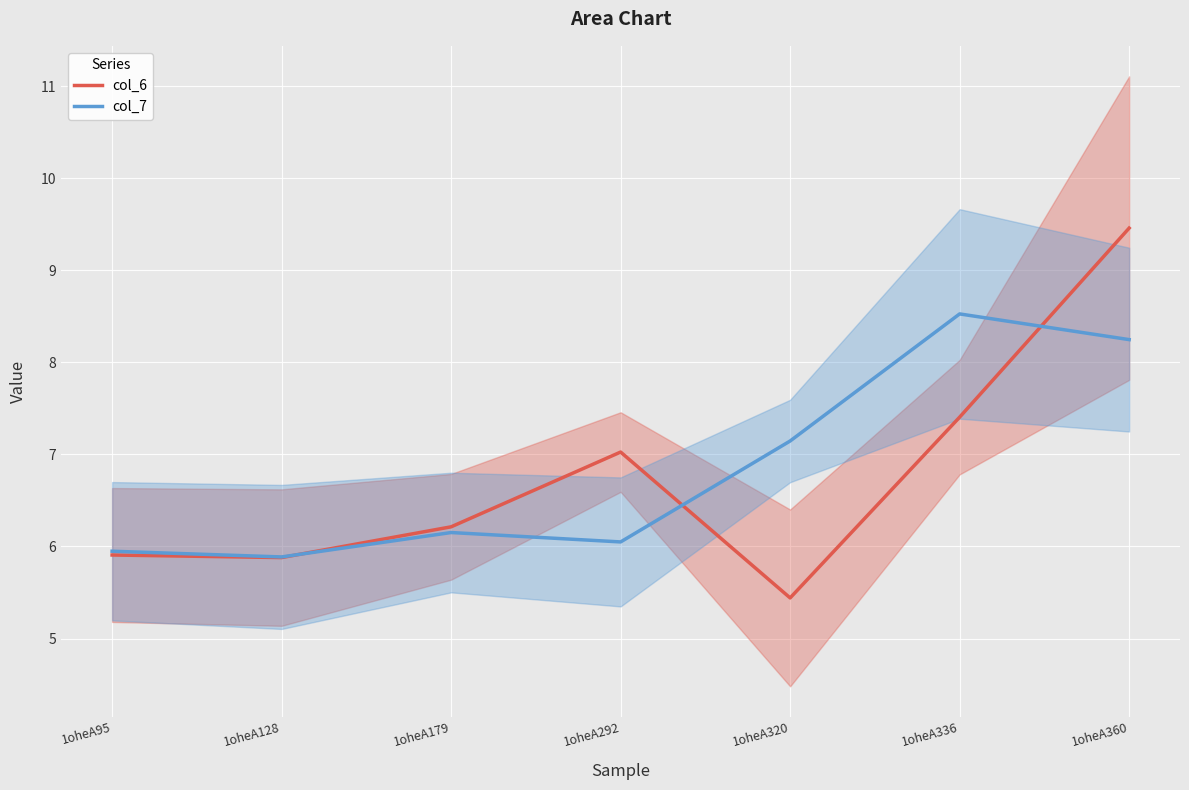

At how many categories does at least one series exceed 7?

4